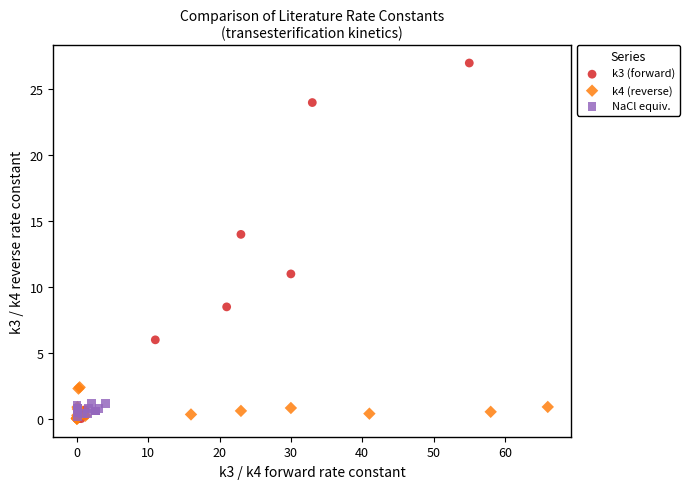

Which series has the widest spread of Y values?

k3 (forward)